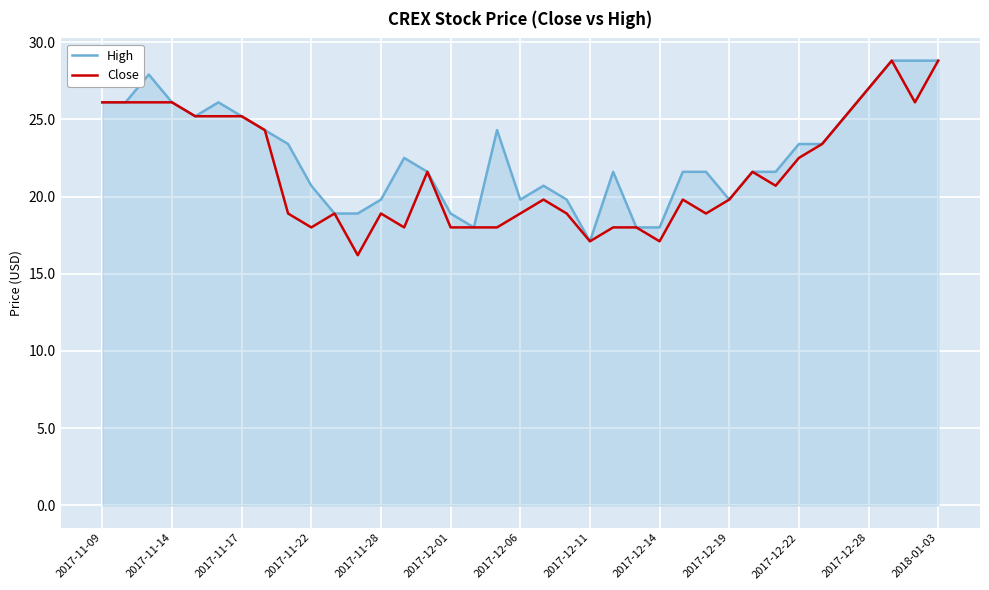

What is the smallest value displayed?

16.2